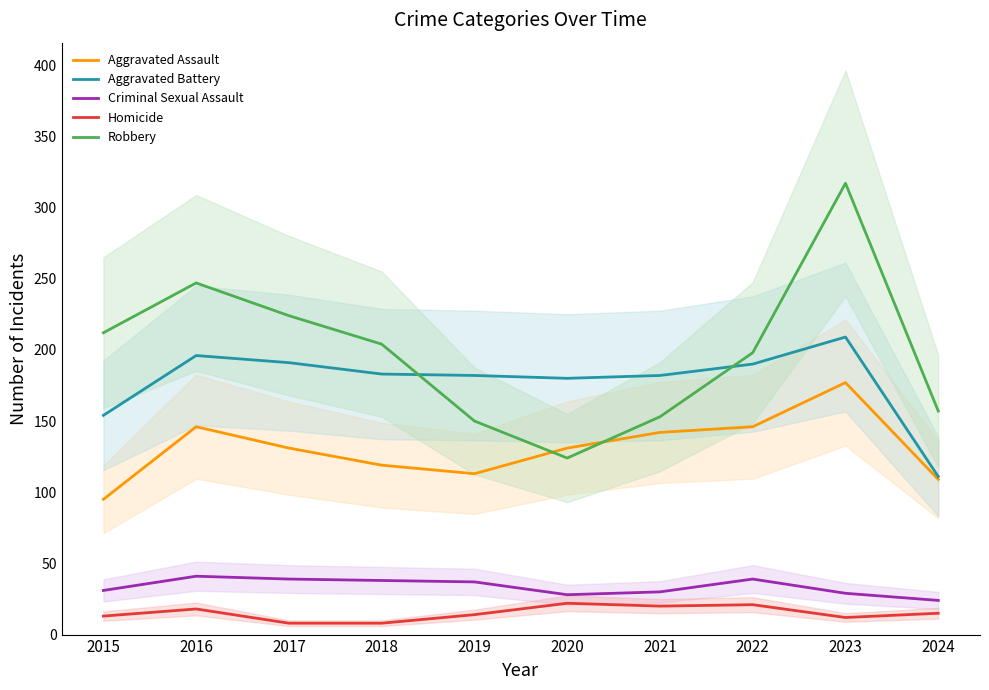

Which label corresponds to the smallest value in the chart?

2017